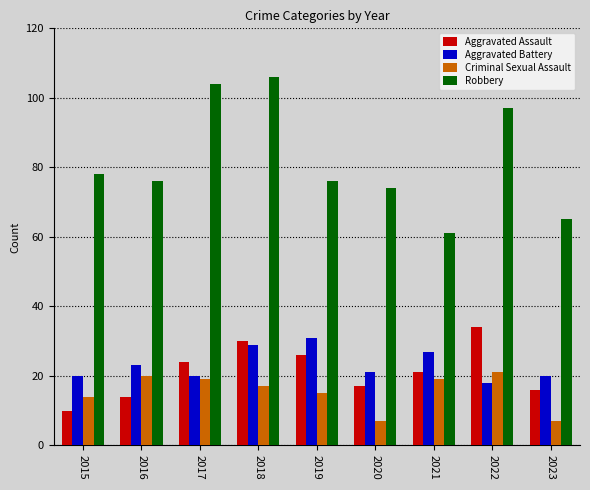

What is the highest value of the Aggravated Assault series?

34